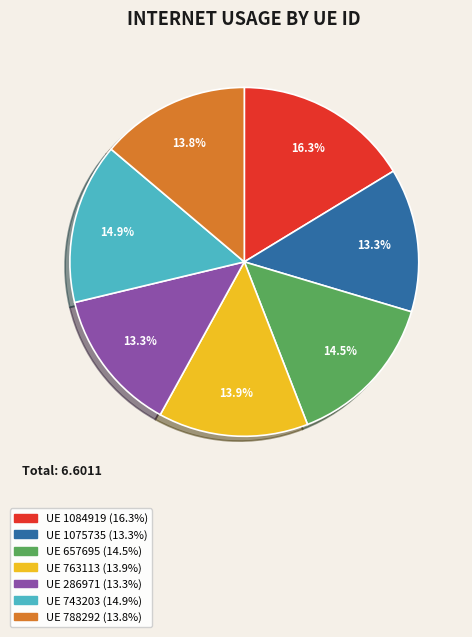

Is there a majority slice in this chart?

No